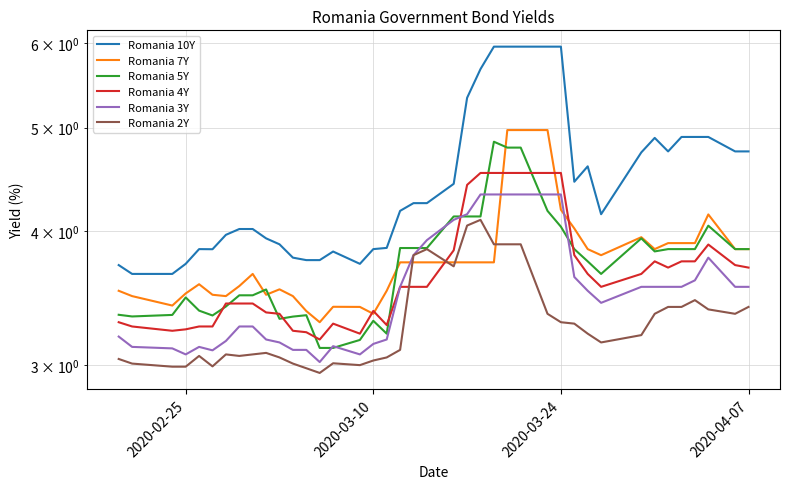

Reading right to left, transcribe all the data shown in this chart.

Romania 10Y: 4.8	4.8	4.9	4.9	4.9	4.8	4.9	4.7	4.2	4.6	4.5	6.0	6.0	6.0	6.0	6.0	5.7	5.3	4.4	4.2	4.2	4.2	3.9	3.9	3.7	3.8	3.8	3.8	3.8	3.9	3.9	4.0	4.0	4.0	3.8	3.9	3.7	3.6	3.6	3.7
Romania 7Y: 3.9	3.9	4.1	3.9	3.9	3.9	3.9	4.0	3.8	3.9	4.0	4.2	5.0	5.0	5.0	3.7	3.7	3.7	3.7	3.7	3.7	3.7	3.5	3.4	3.4	3.4	3.3	3.4	3.5	3.5	3.5	3.6	3.6	3.5	3.5	3.6	3.5	3.4	3.5	3.5
Romania 5Y: 3.9	3.9	4.0	3.9	3.9	3.9	3.8	3.9	3.6	3.8	3.9	4.0	4.2	4.8	4.8	4.8	4.1	4.1	4.1	3.9	3.9	3.9	3.2	3.3	3.2	3.1	3.1	3.3	3.3	3.3	3.5	3.5	3.5	3.4	3.3	3.4	3.5	3.3	3.3	3.3
Romania 4Y: 3.7	3.7	3.9	3.8	3.8	3.7	3.8	3.6	3.5	3.6	3.8	4.5	4.5	4.5	4.5	4.5	4.5	4.4	3.8	3.5	3.5	3.5	3.3	3.4	3.2	3.3	3.2	3.2	3.2	3.4	3.4	3.4	3.4	3.4	3.3	3.3	3.2	3.2	3.3	3.3
Romania 3Y: 3.5	3.5	3.8	3.6	3.5	3.5	3.5	3.5	3.4	3.5	3.6	4.3	4.3	4.3	4.3	4.3	4.3	4.2	4.1	3.9	3.8	3.5	3.2	3.1	3.1	3.1	3.0	3.1	3.1	3.1	3.2	3.3	3.3	3.2	3.1	3.1	3.1	3.1	3.1	3.2
Romania 2Y: 3.4	3.4	3.4	3.5	3.4	3.4	3.4	3.2	3.1	3.2	3.3	3.3	3.4	3.9	3.9	3.9	4.1	4.0	3.7	3.9	3.8	3.1	3.0	3.0	3.0	3.0	3.0	3.0	3.0	3.0	3.1	3.1	3.1	3.1	3.0	3.1	3.0	3.0	3.0	3.0